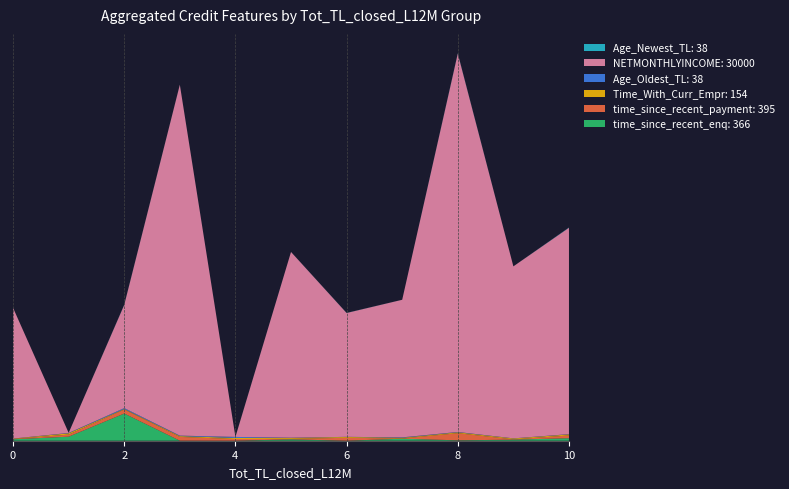

Reading left to right, extract all data points from this chart.

time_since_recent_enq: 209	587	3951	7	2	200	3	293	58	156	366
time_since_recent_payment: 47	302	583	549	245	74	424	35	1037	46	395
Time_With_Curr_Empr: 50	191	75	114	154	126	122	95	126	125	154
Age_Oldest_TL: 7	47	131	72	150	36	16	64	49	16	38
NETMONTHLYINCOME: 19000	18	15000	51000	0	27000	18000	20000	55000	25000	30000
Age_Newest_TL: 7	2	32	18	17	8	16	5	49	5	38